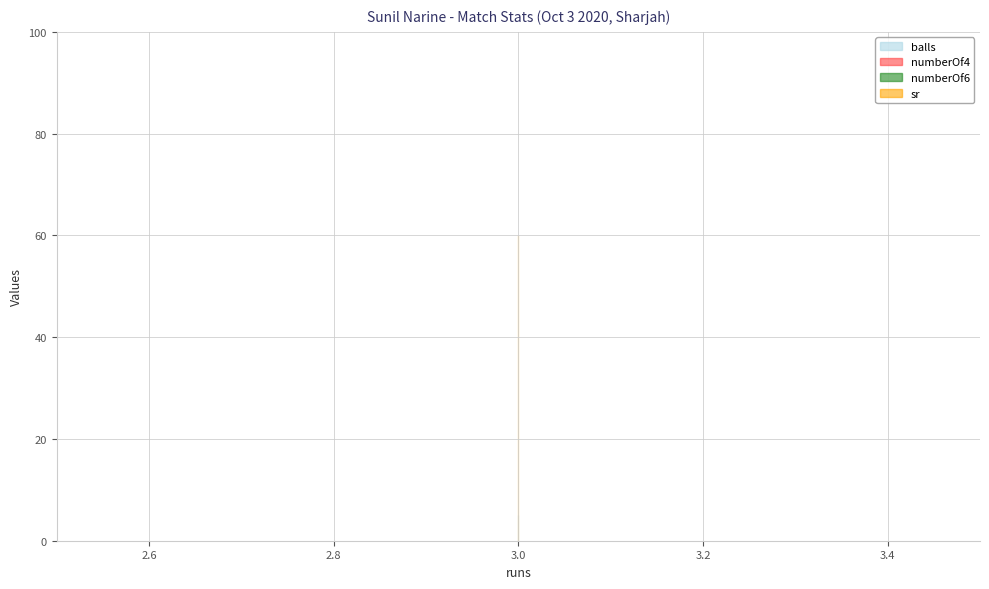

Is the value of numberOf4 at 3 greater than the value of balls at 3?

No